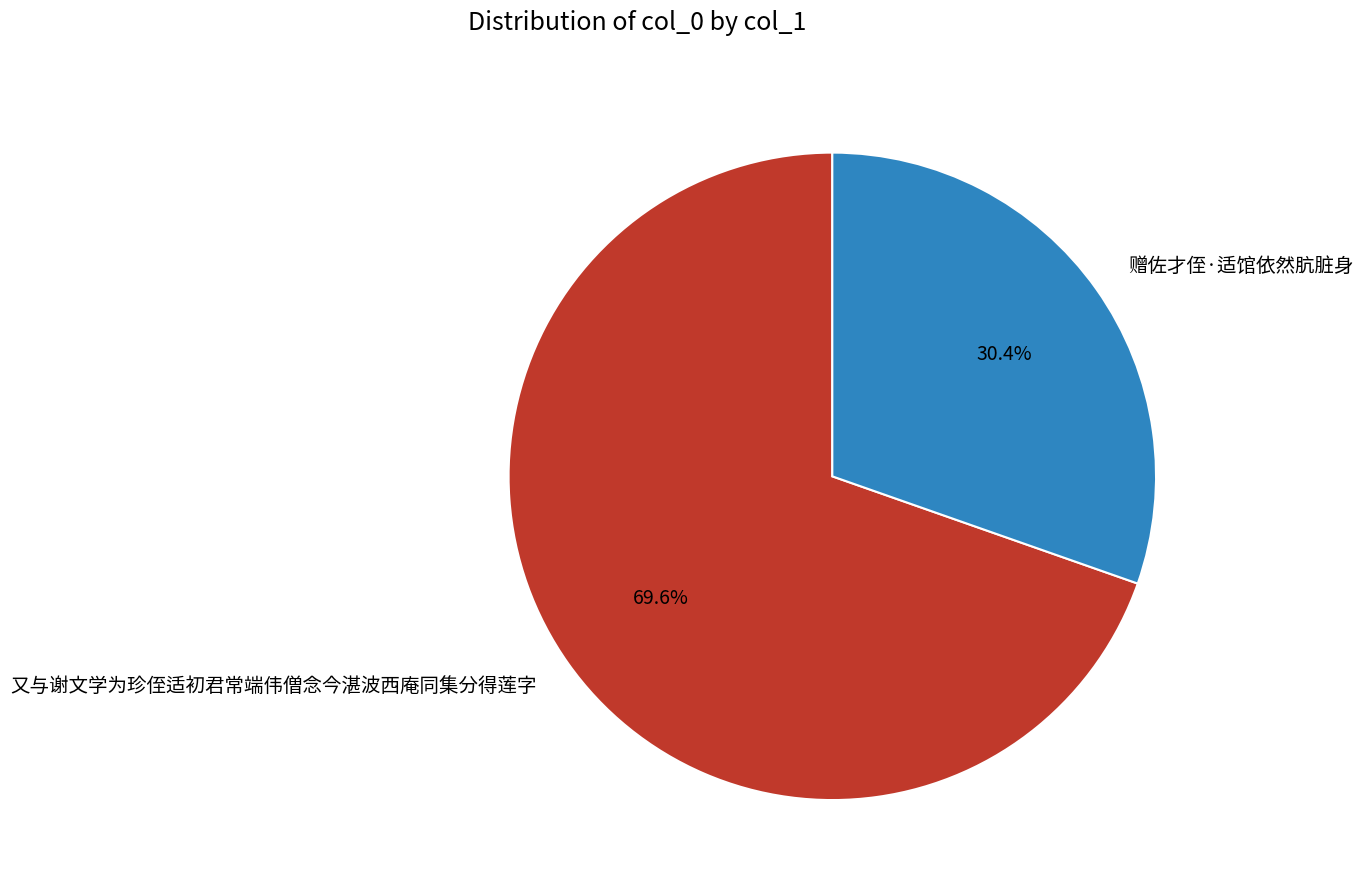

To the nearest percent, what is the combined percentage of 赠佐才侄·适馆依然肮脏身 and 又与谢文学为珍侄适初君常端伟僧念今湛波西庵同集分得莲字?

100%